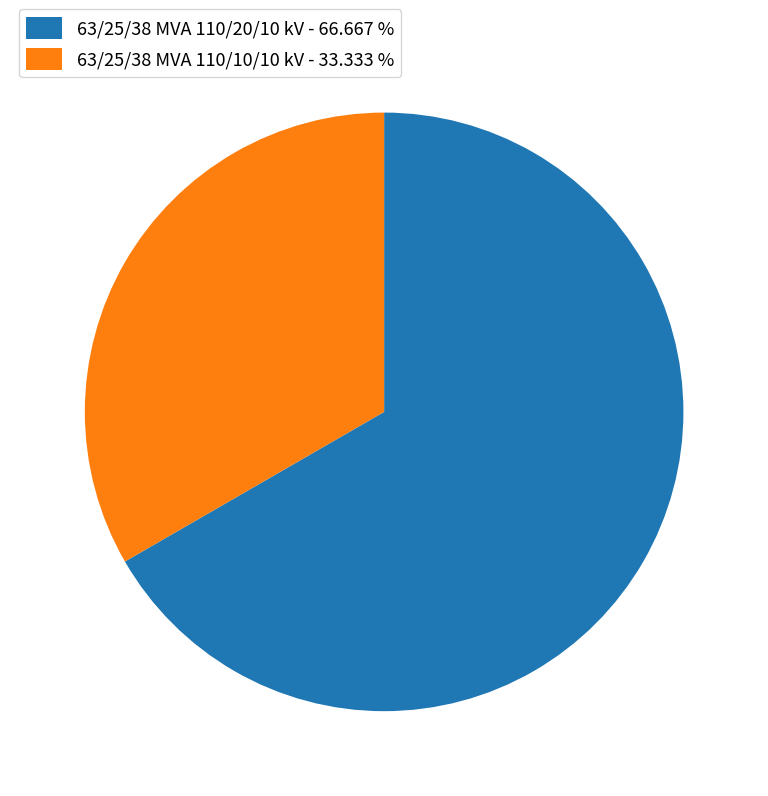

The 63/25/38 MVA 110/20/10 kV slice represents 67% of the pie. True or false?

True